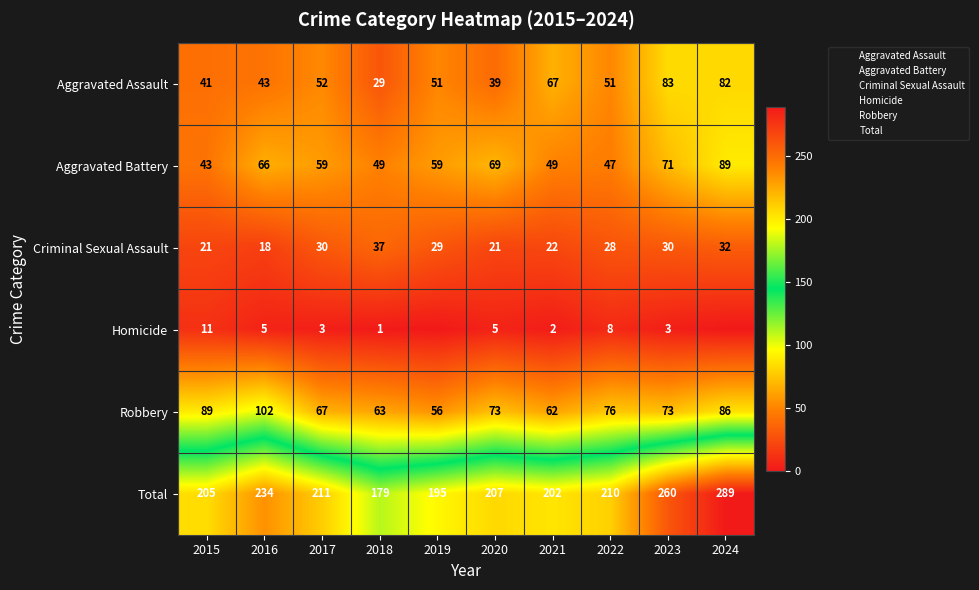

What is the sum of the Criminal Sexual Assault values at 2021 and 2015?

43